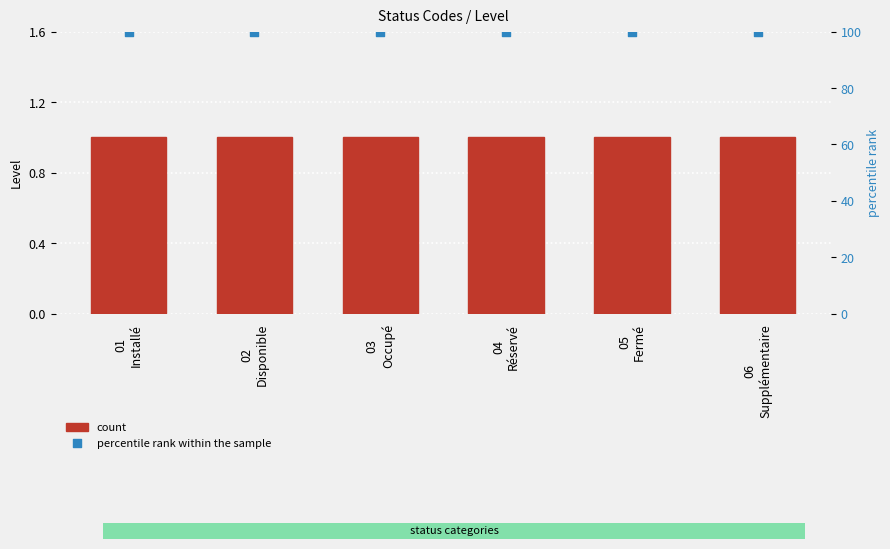

Which series contains the lowest Y value?

count